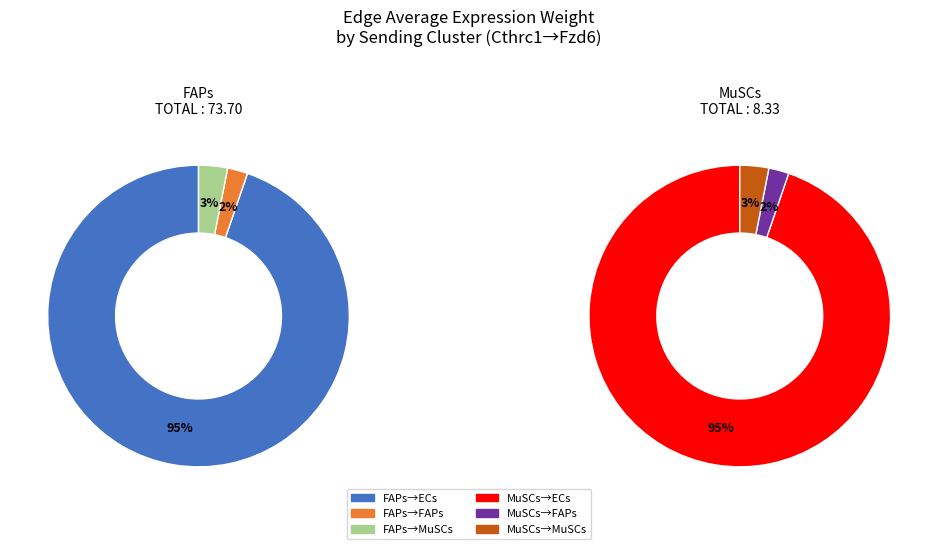

What is the largest slice in the pie chart?

FAPs->ECs